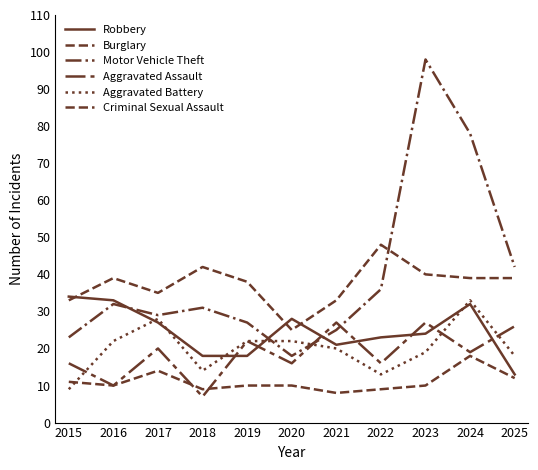

Rank the categories by Aggravated Battery value from highest to lowest.

2024, 2017, 2016, 2019, 2020, 2021, 2023, 2025, 2018, 2022, 2015